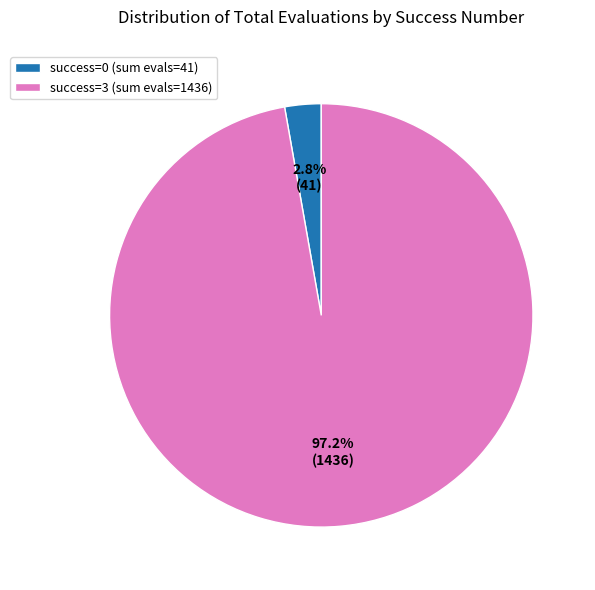

Rank the categories by value from highest to lowest.

success=3 (sum evals=1436), success=0 (sum evals=41)